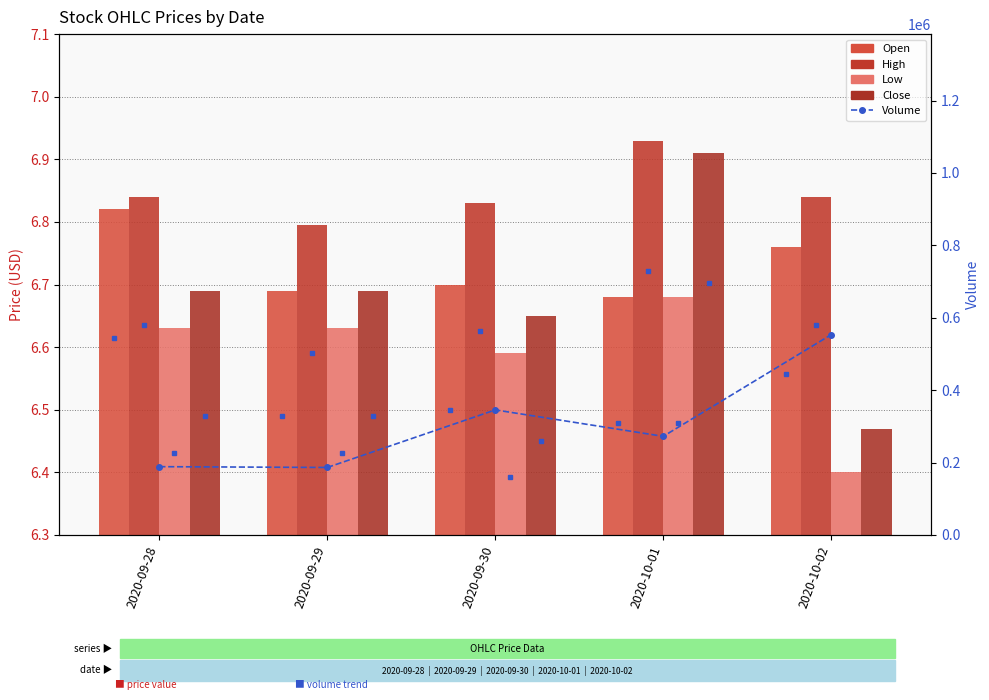

Which series has the largest range (max minus min)?

Volume